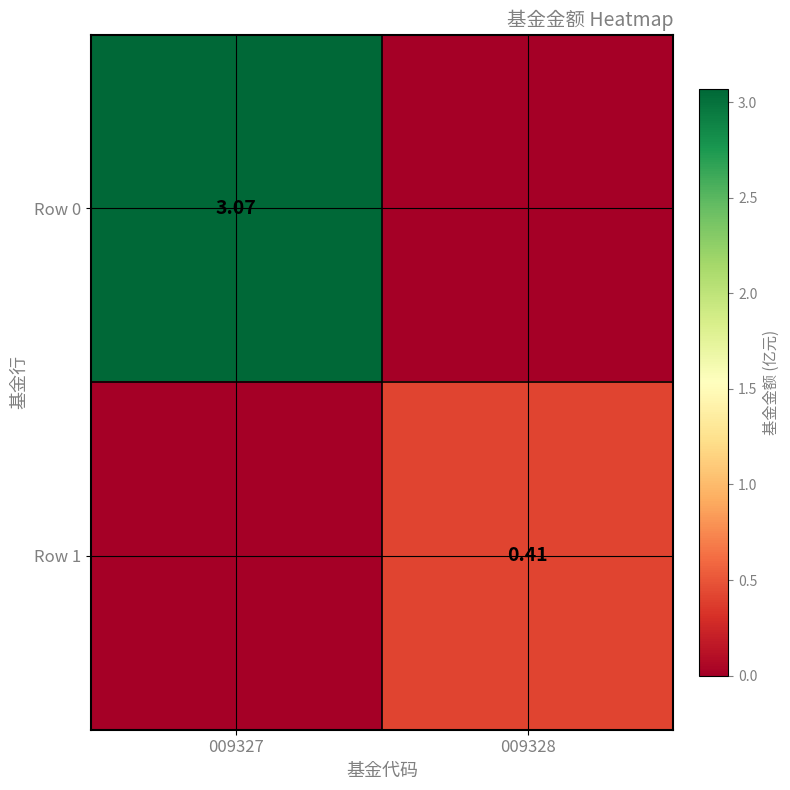

Is the value of Row 1 at 009328 greater than the value of Row 0 at 009327?

No